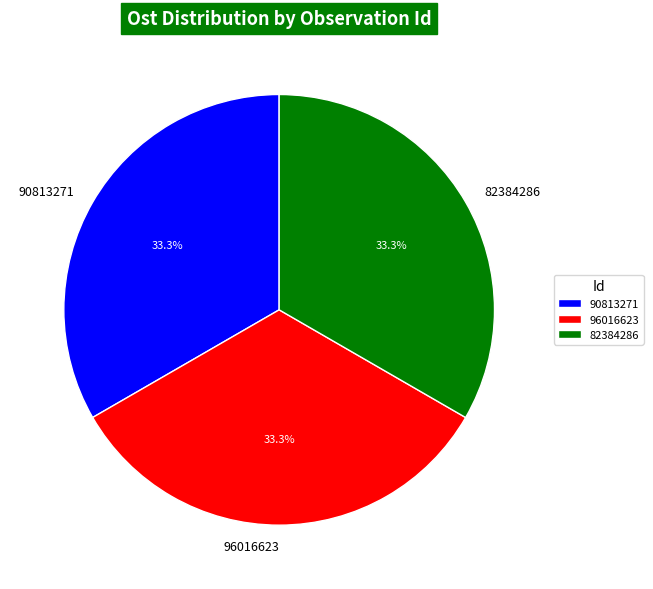

Is 90813271 the majority of the pie?

No